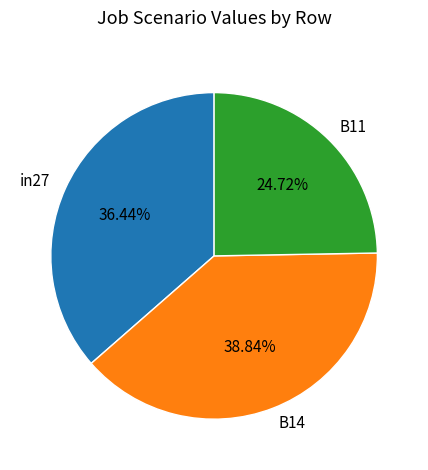

Is it true that B14 is 33% of the pie?

False